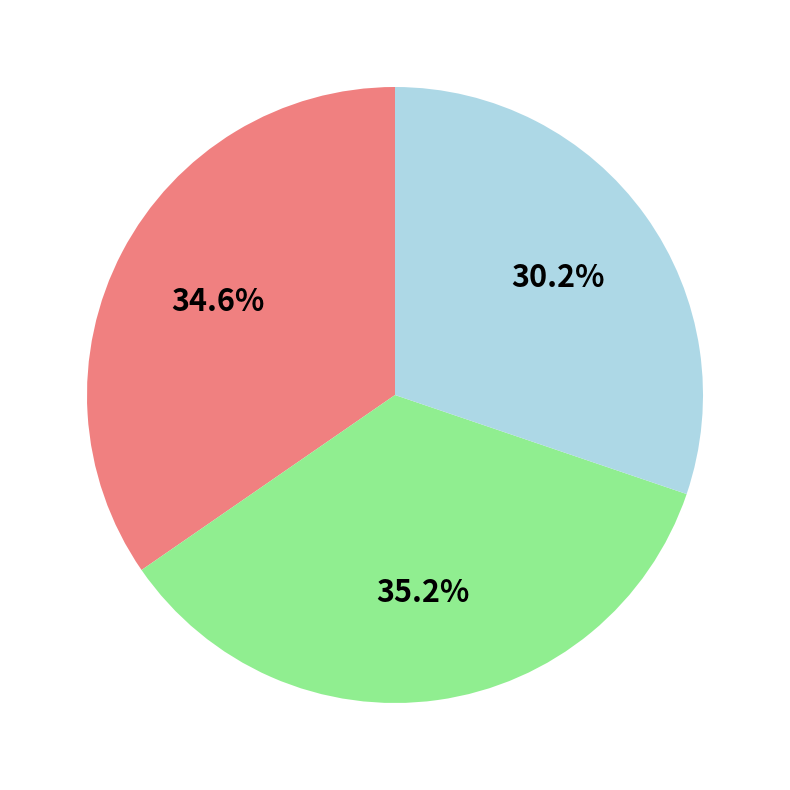

To the nearest percent, what is the difference between the largest and smallest slice percentages?

5%